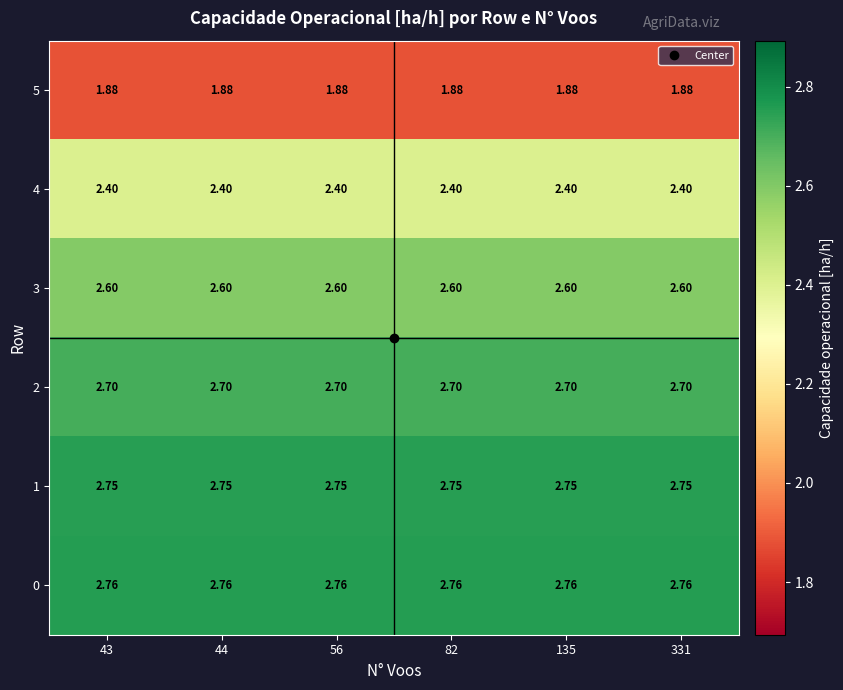

Is the value of 5 at 135 greater than the value of 1 at 44?

No